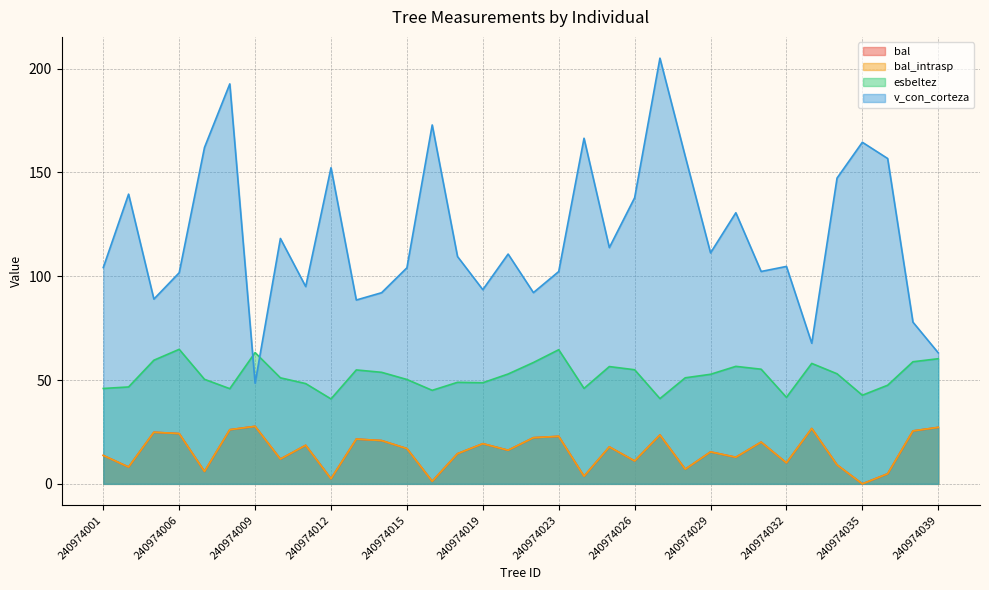

At which label does bal reach its peak?

240974009